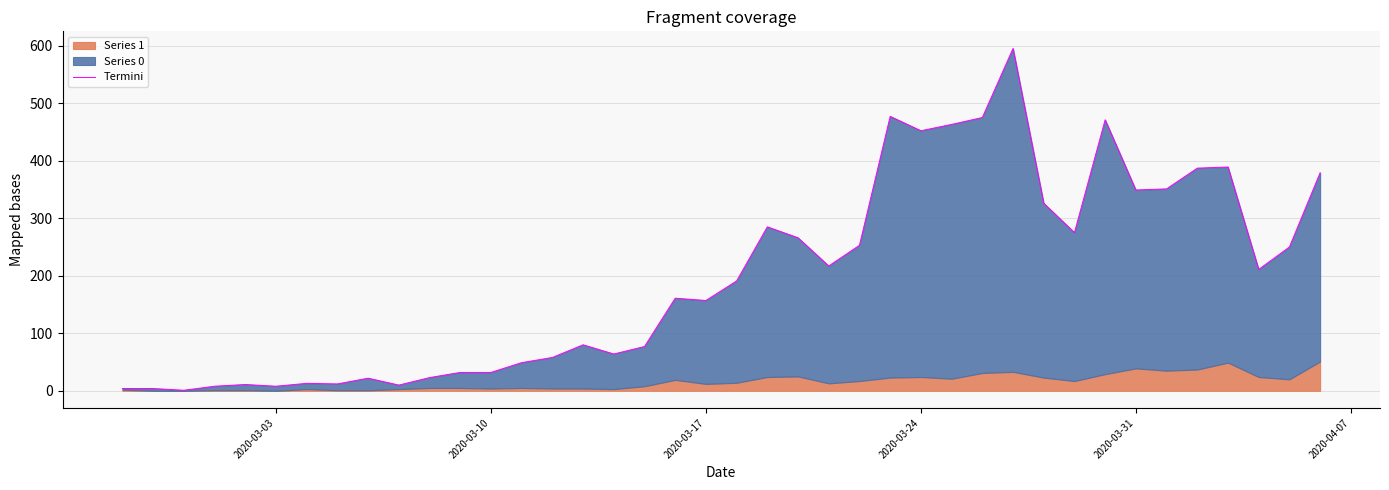

Reading right to left, transcribe all the data shown in this chart.

379	250	211	389	387	351	349	471	275	326	595	475	463	452	477	253	217	266	285	191	157	161	77	64	80	58	49	32	32	23	10	22	12	13	8	11	8	1	4	4